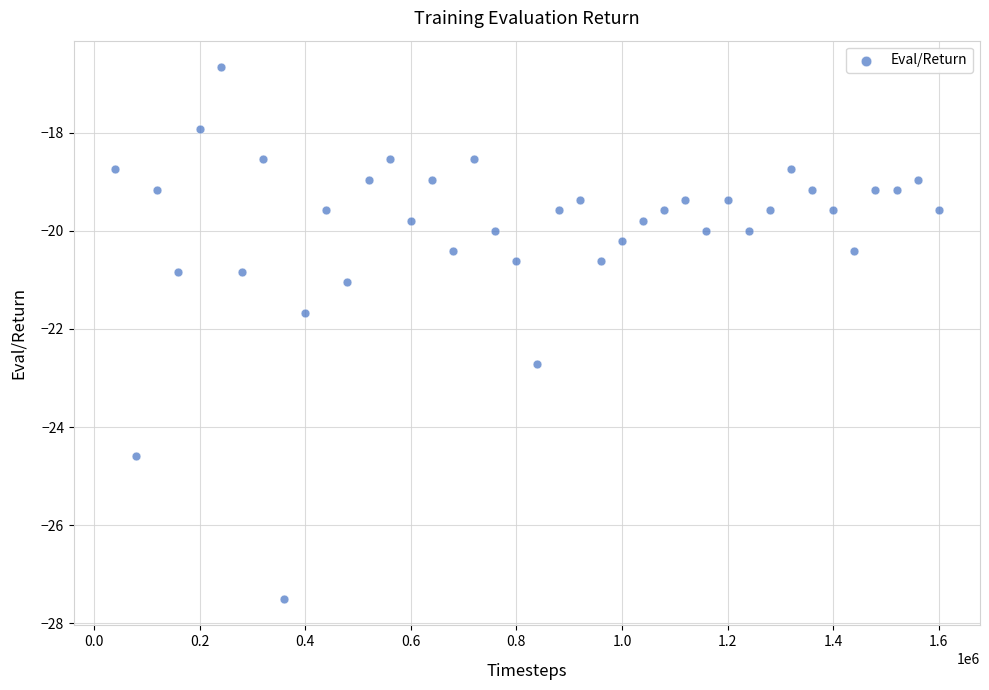

What is the range of X values (max minus min)?

1560000.0